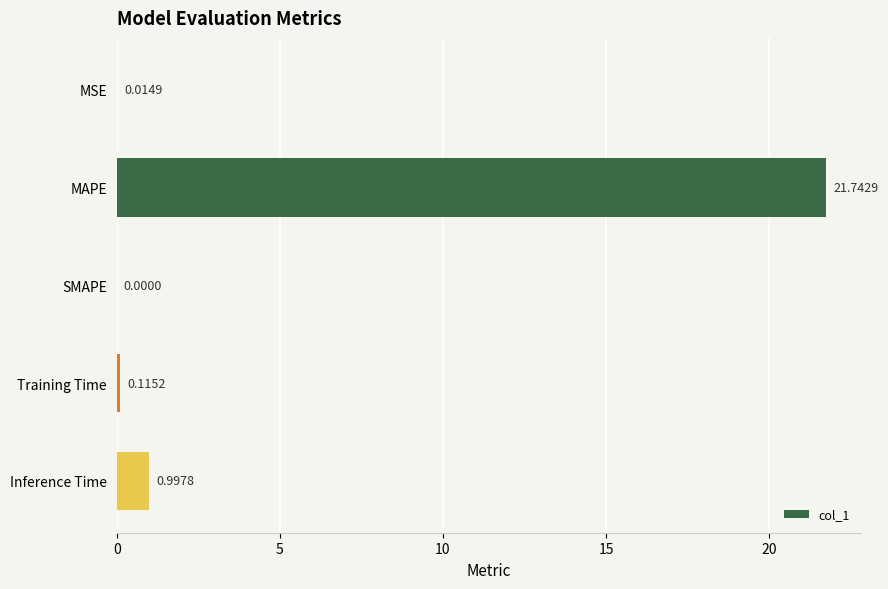

What is the sum of all values?

22.9